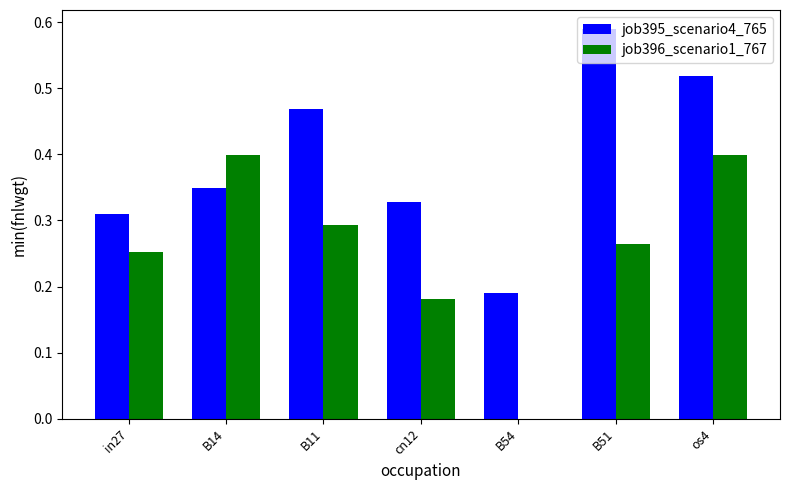

What is the sum of the job395_scenario4_765 values at B51 and in27?

0.9